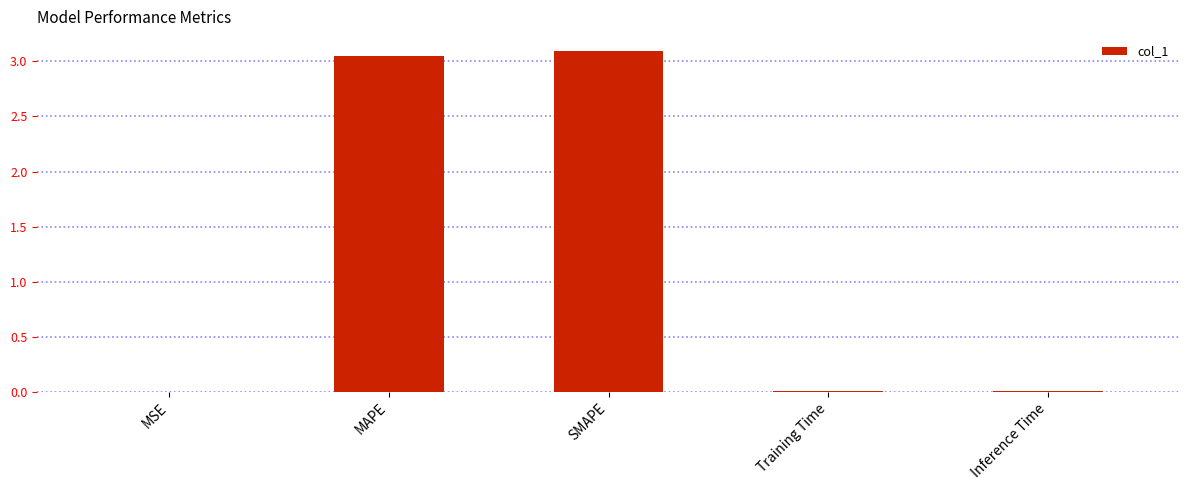

Which category has the highest value across all series?

SMAPE